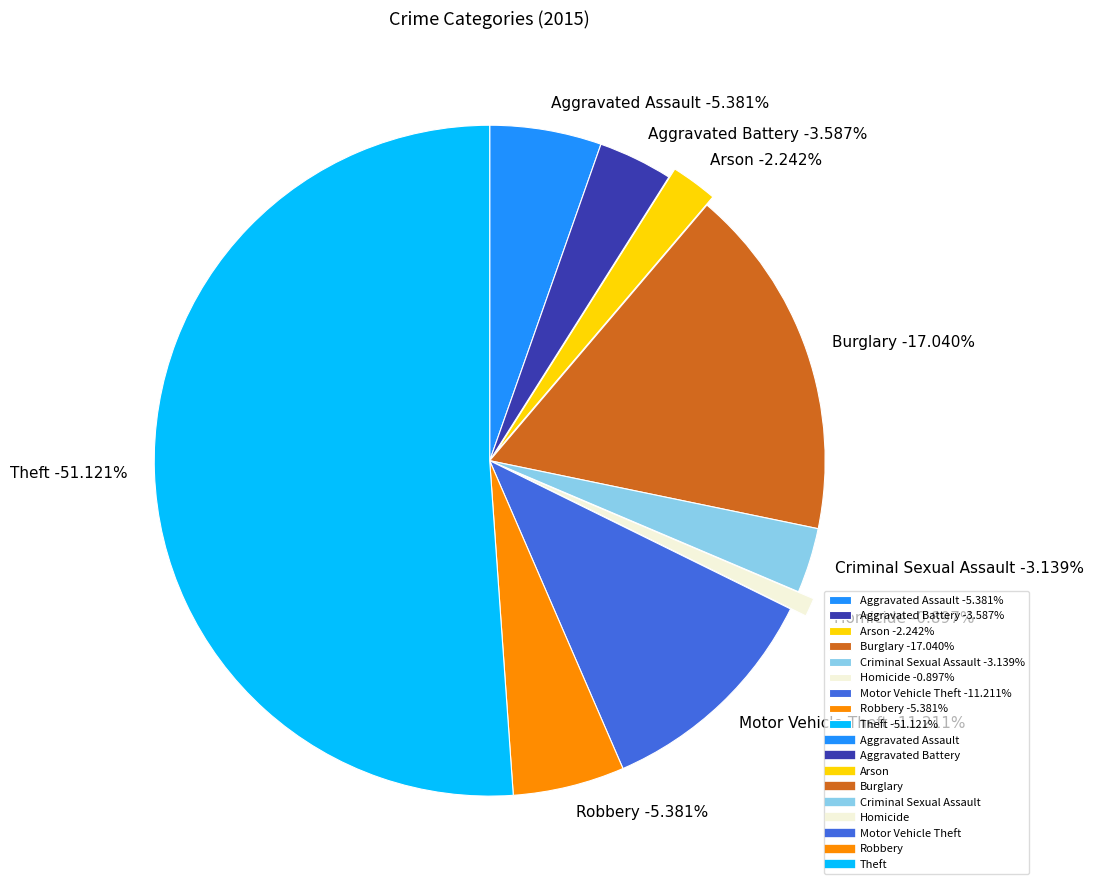

To the nearest percent, what portion does Criminal Sexual Assault represent?

3%